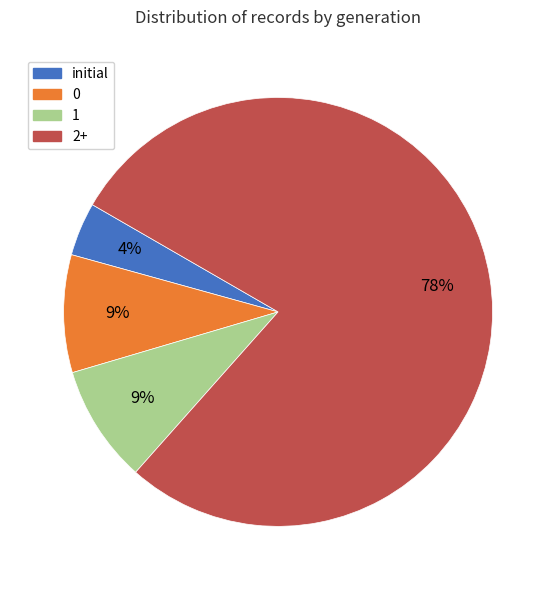

Combined, do 1 and initial account for over 50%?

No